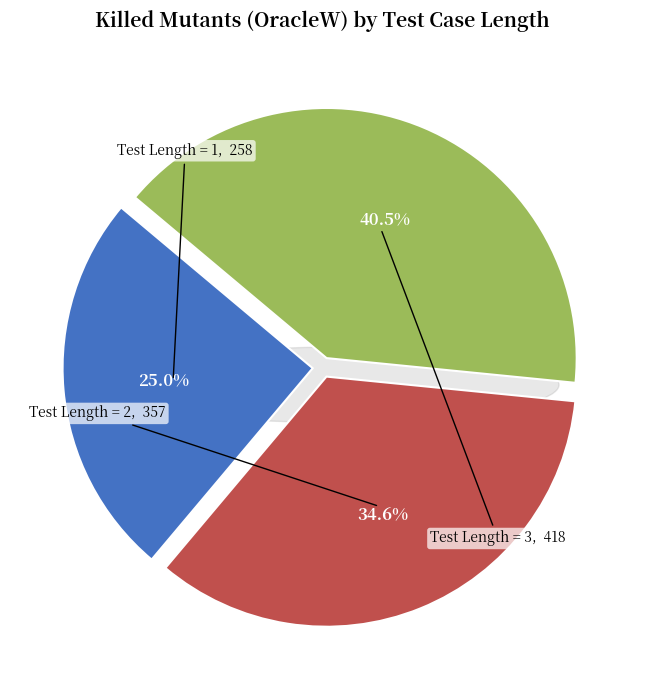

Is 2 the majority of the pie?

No